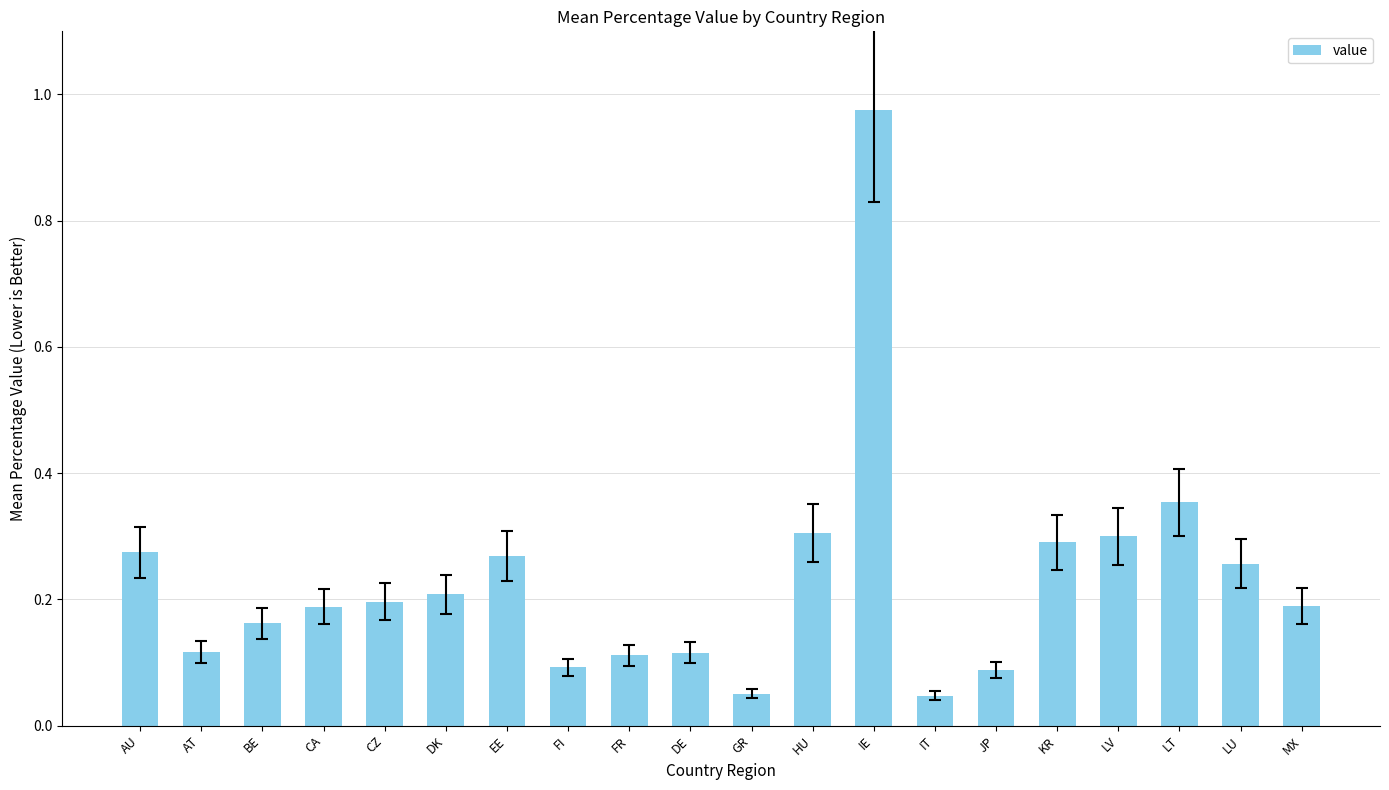

Count the number of categories in the chart.

20